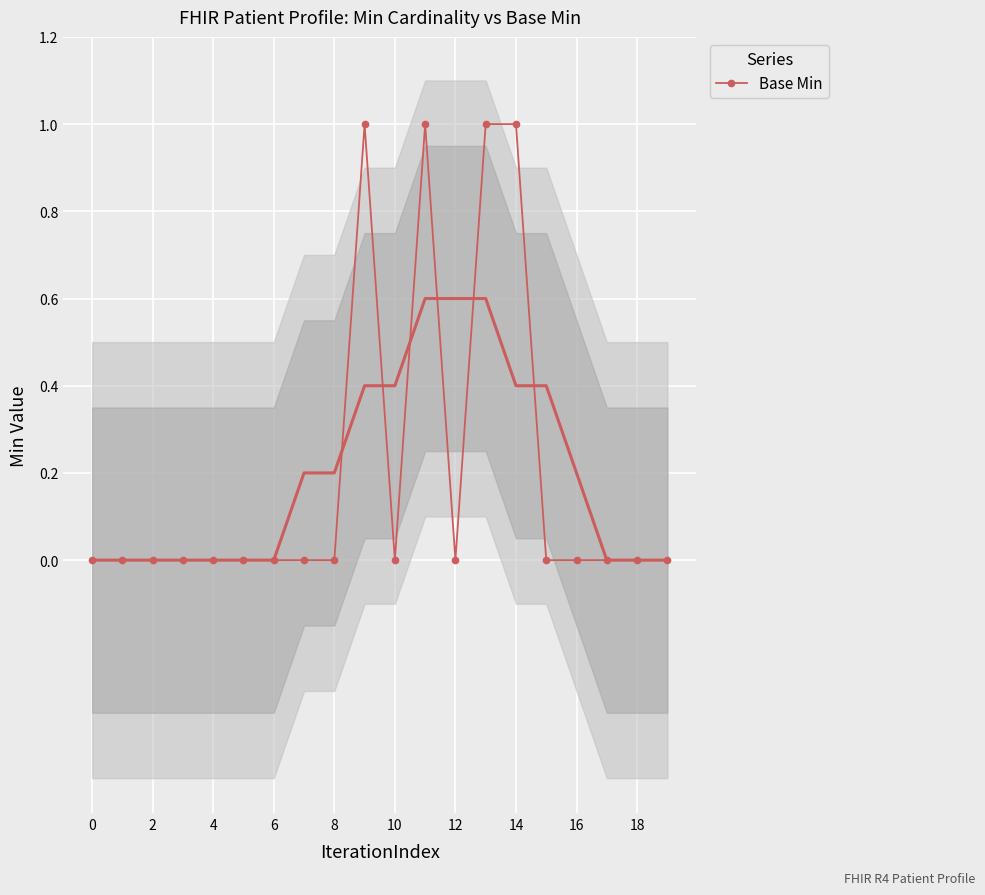

What is the label of the 10th point from the right?

10